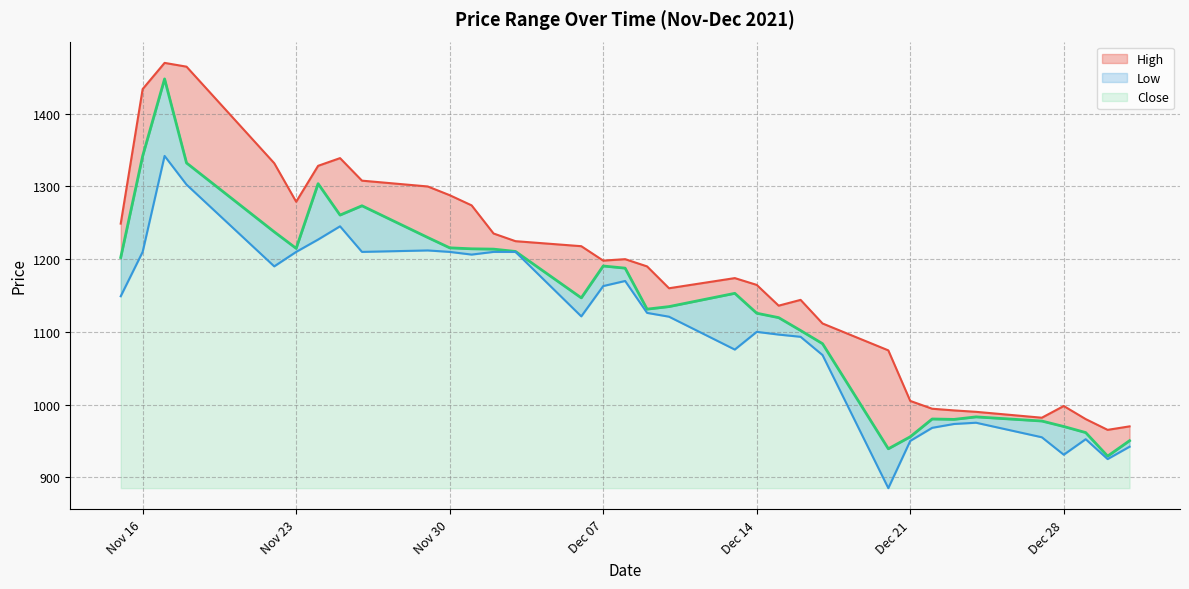

What is the highest value of the Low series?

1342.0